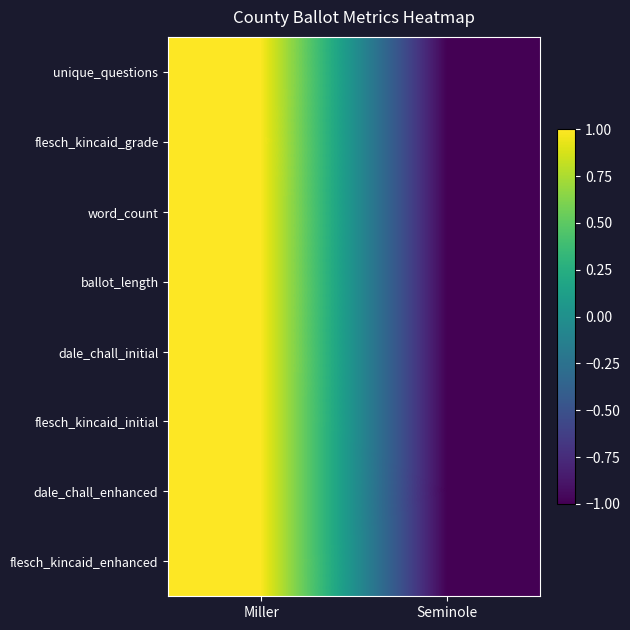

At how many categories does at least one series exceed 0?

1